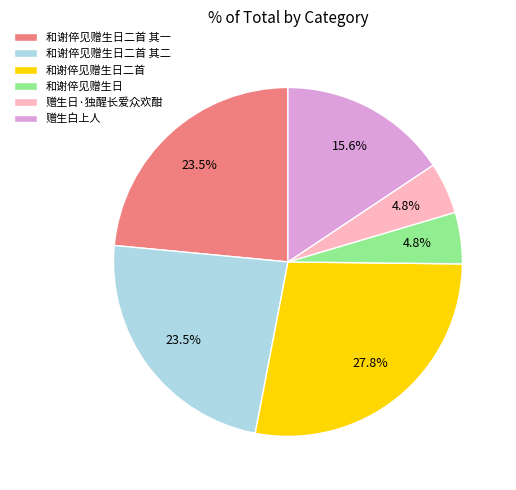

Is it true that 和谢倅见赠生日 is 5% of the pie?

True